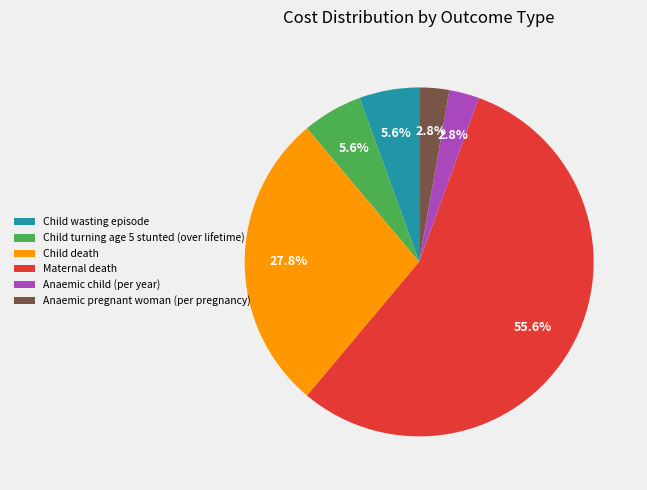

Which category has the biggest portion of the pie?

Maternal death